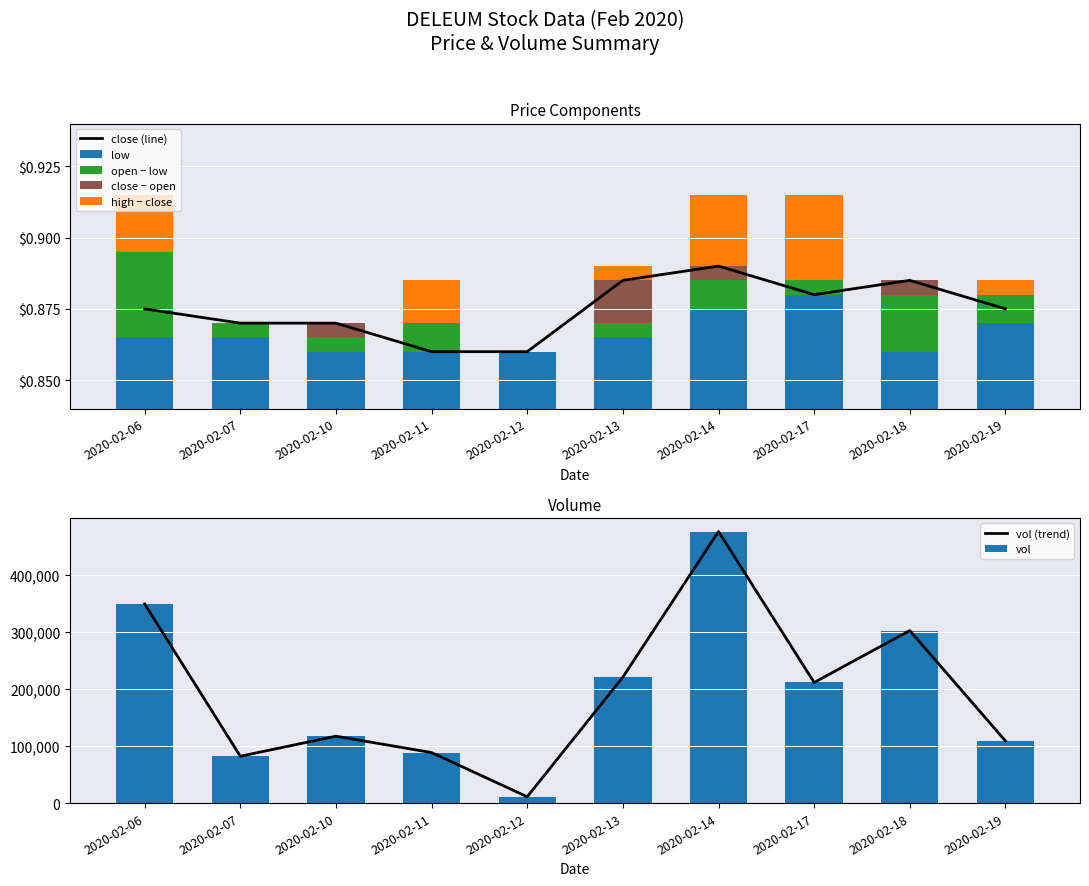

What is the difference between the vol values at 2020-02-14 and 2020-02-10?

358300